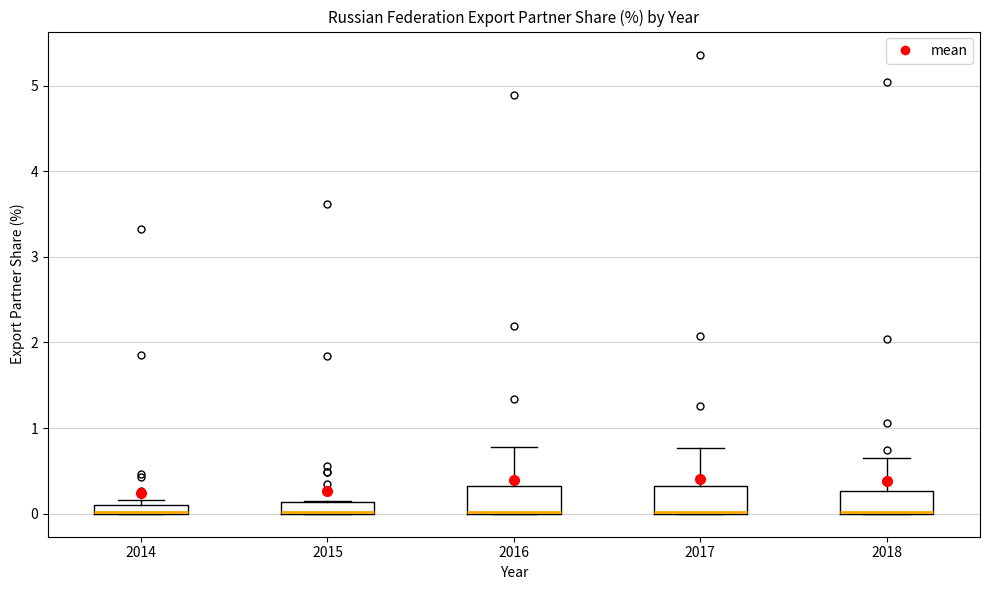

Where is the lower edge of the box at x = 2015 on the y-axis? The values are not printed on the chart, so give them approximately, as read against the axis.

0.0